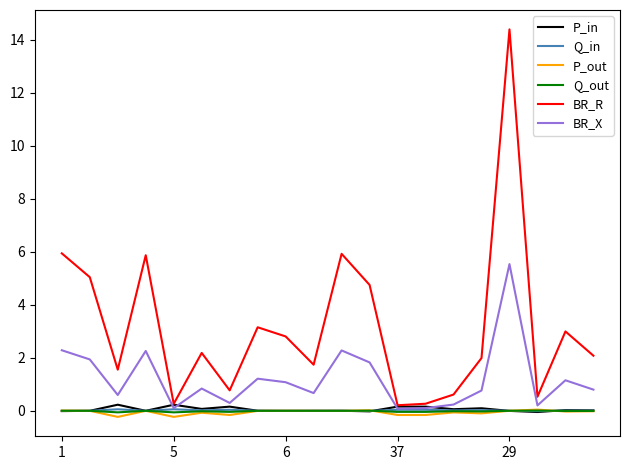

Which series has the largest total across all categories?

BR_R